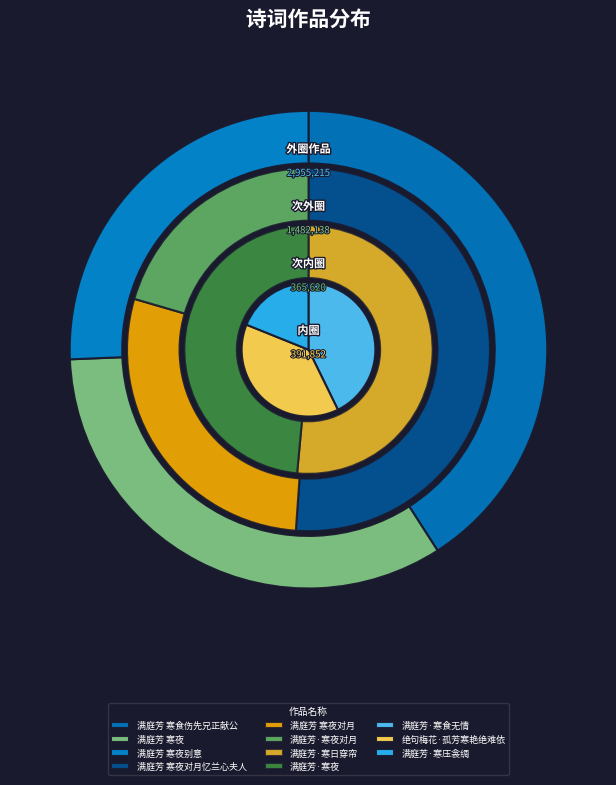

To the nearest percent, what is the difference between the largest and smallest slice percentages?

22%